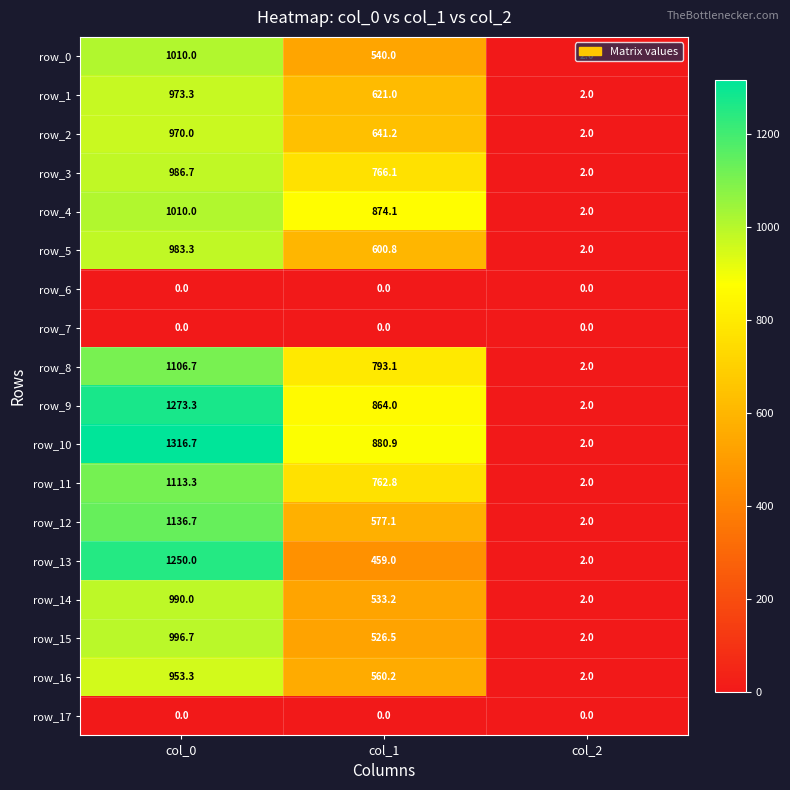

At which label does row_14 first exceed 533?

col_0